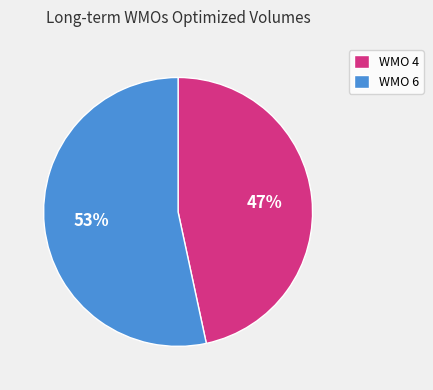

Combined, do WMO 6 and WMO 4 account for over 50%?

Yes